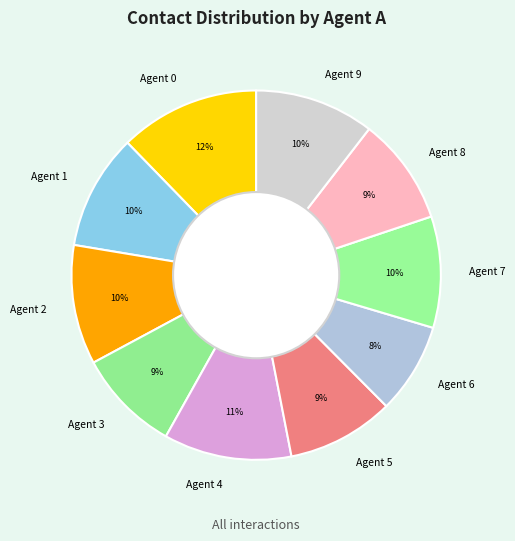

Which category has the biggest portion of the pie?

Agent 0